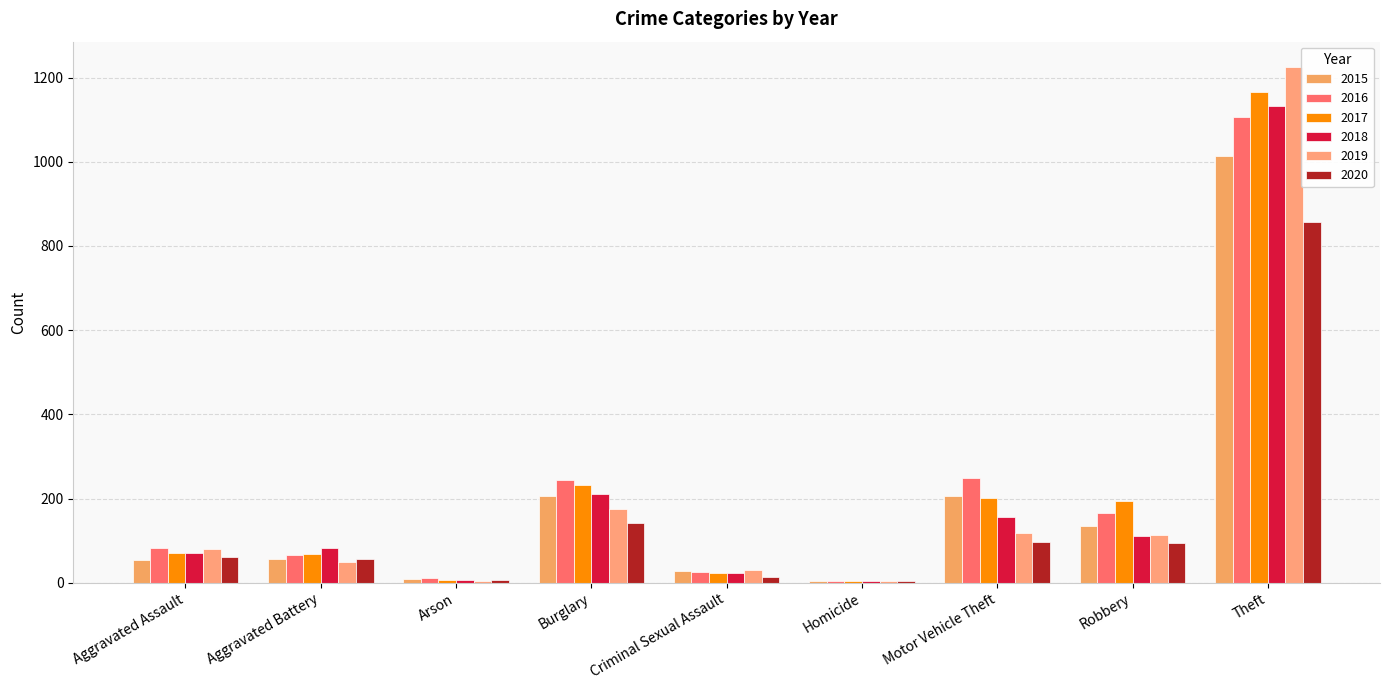

What is the value of the 2019 bar at the 1st from the left?

79